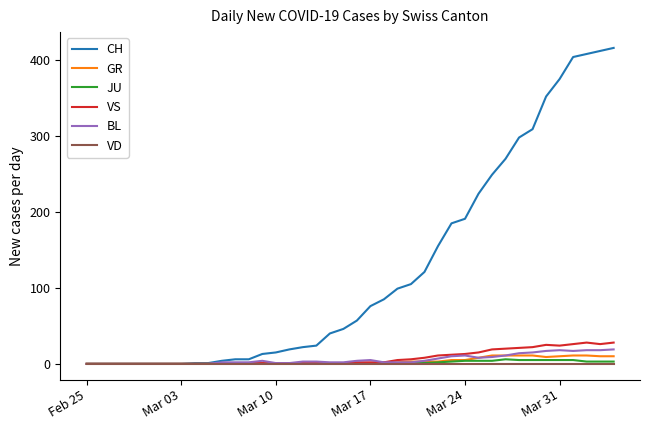

What is the greatest value displayed?

416